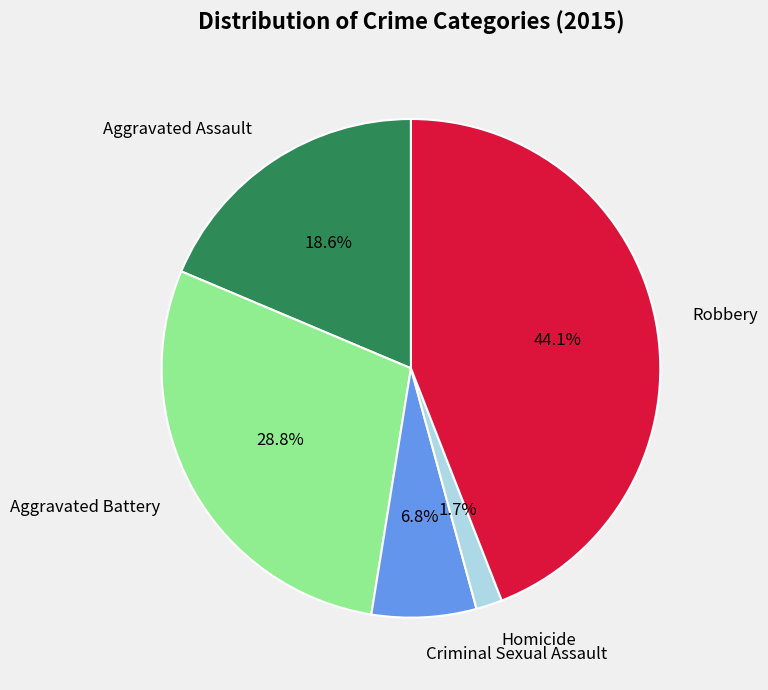

What is the largest slice in the pie chart?

Robbery